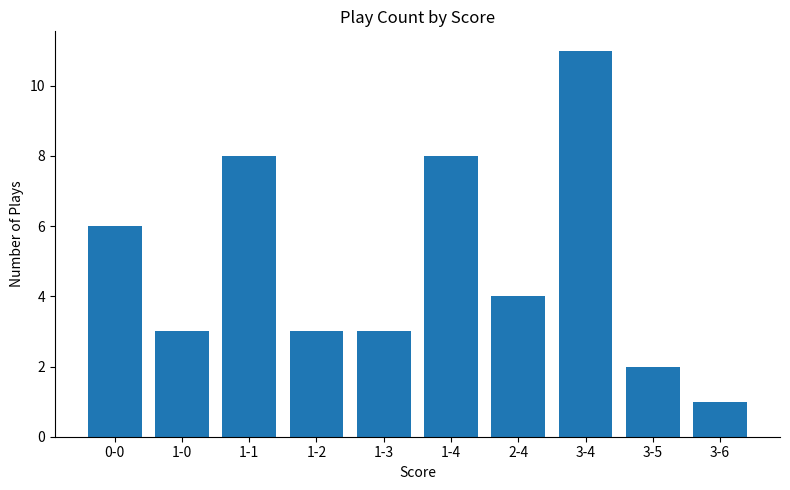

What is the greatest value displayed?

11